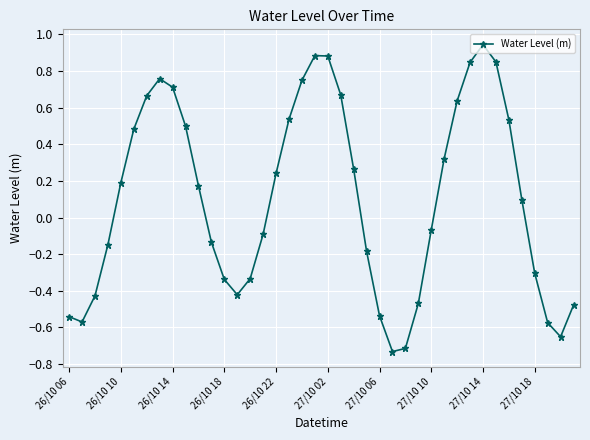

What is the difference between the maximum and minimum values?

1.7